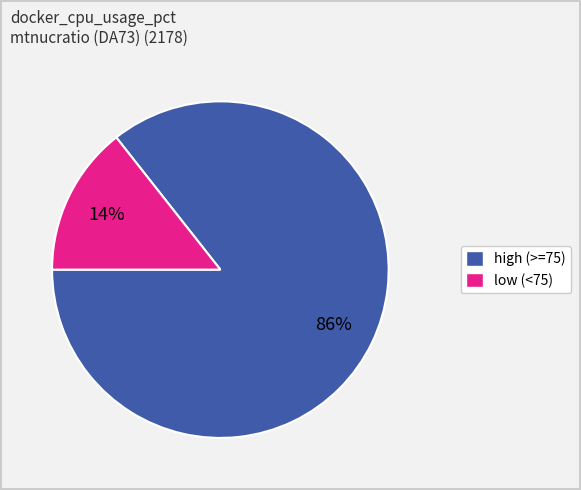

How many segments does this pie chart have?

2